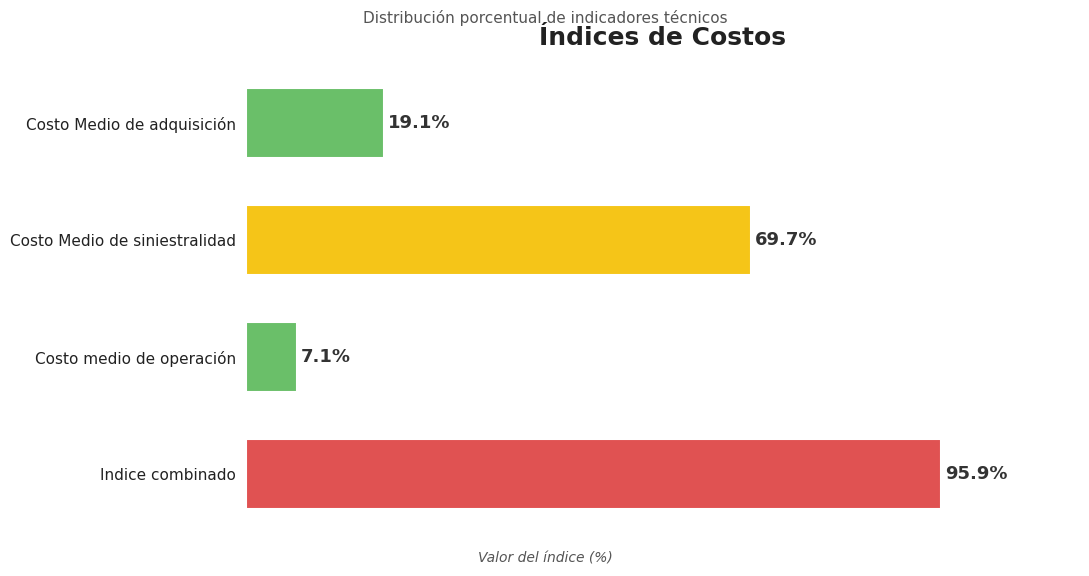

What is the label of the 3rd bar from the top?

Costo medio de operación